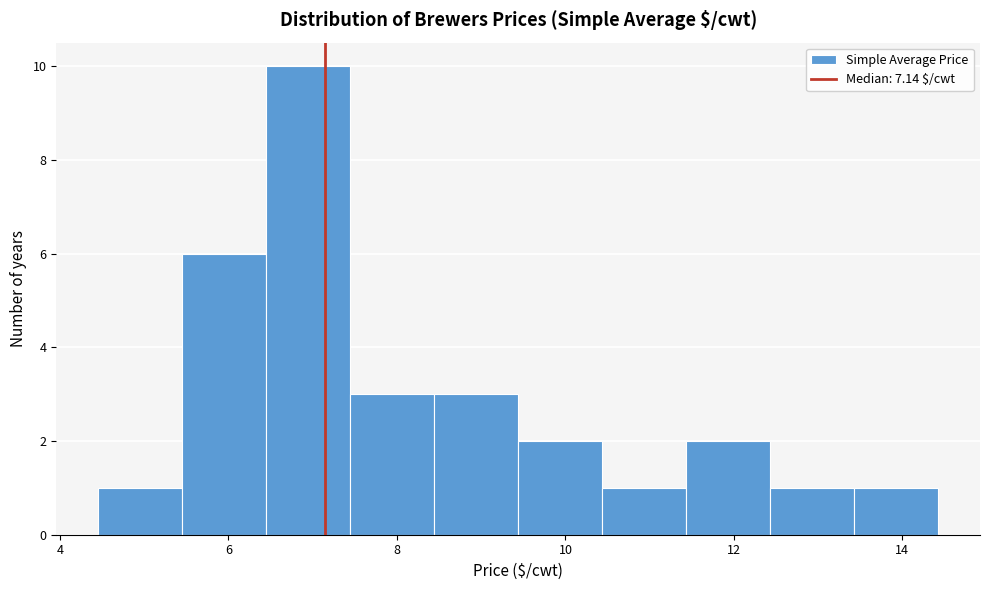

Reading left to right, transcribe this chart: for each bar, give the range it covers on the x-axis and its height. Neither the bar edges nor the heights are printed on the chart, so give them approximately, as read against the axes.

4.4 to 5.4: 1
5.4 to 6.4: 6
6.4 to 7.4: 10
7.4 to 8.4: 3
8.4 to 9.4: 3
9.4 to 10.4: 2
10.4 to 11.4: 1
11.4 to 12.4: 2
12.4 to 13.4: 1
13.4 to 14.4: 1